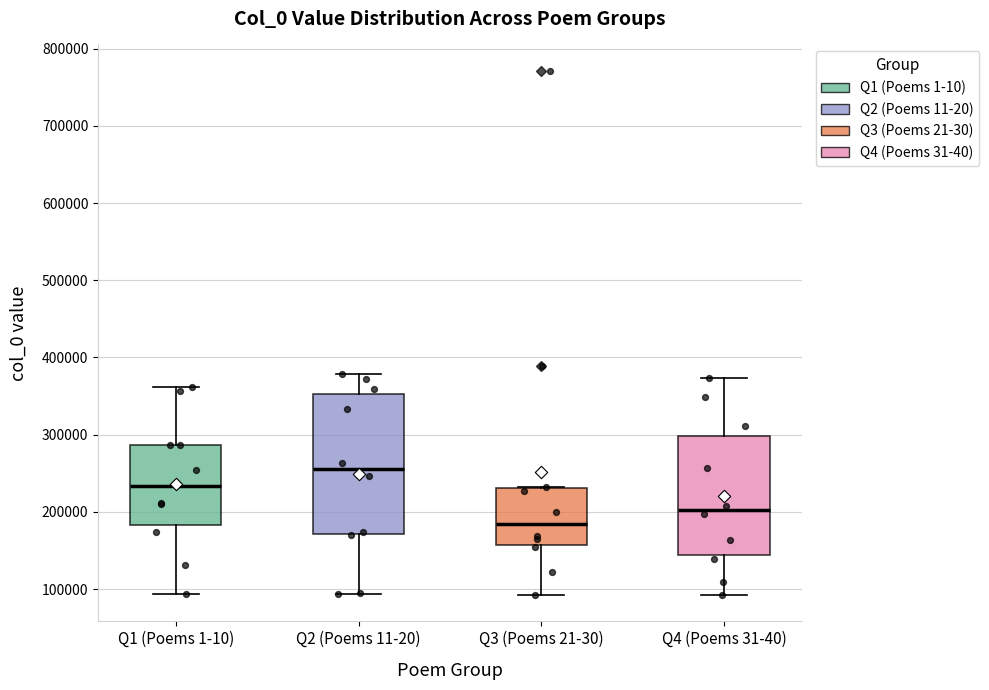

Where is the upper edge of the box for Q2 (Poems 11-20) on the y-axis? The values are not printed on the chart, so give them approximately, as read against the axis.

350000